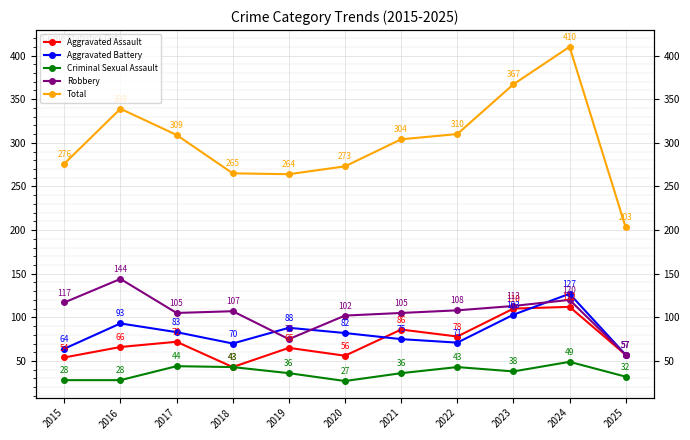

True or false: Aggravated Battery has a value of 64 at 2015.

True